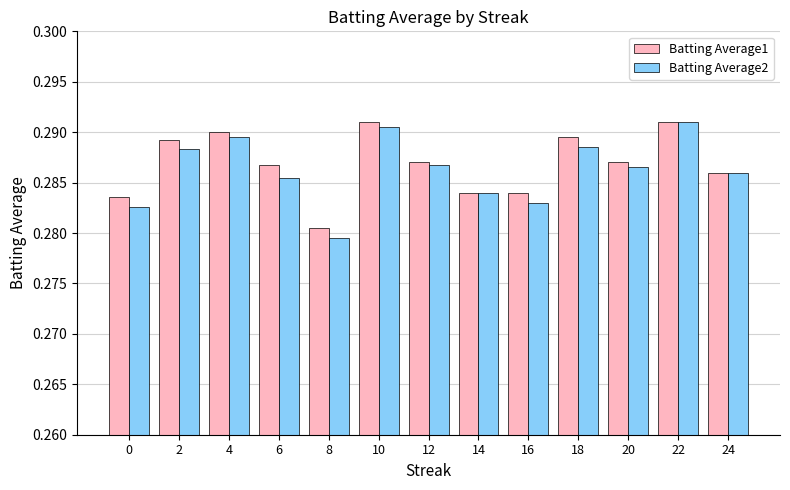

Which series has the widest spread of values?

Batting Average2